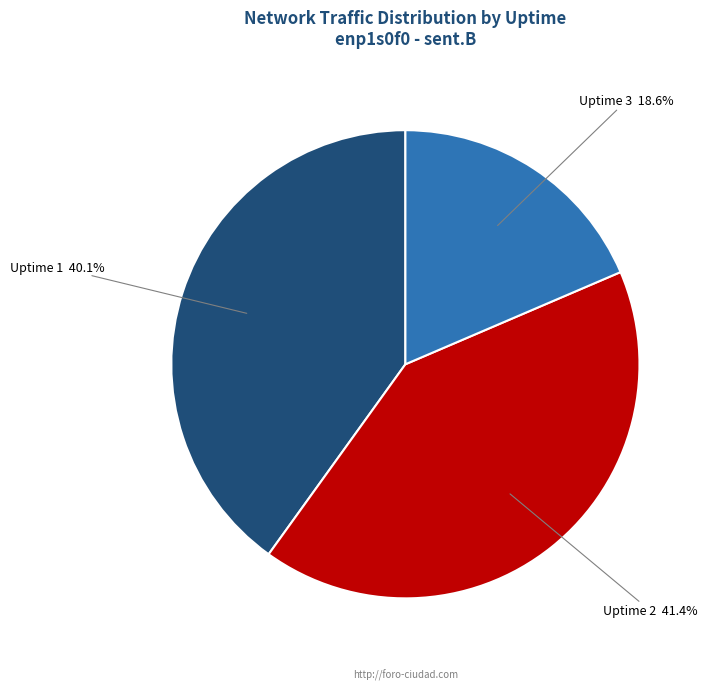

Is there a majority slice in this chart?

No